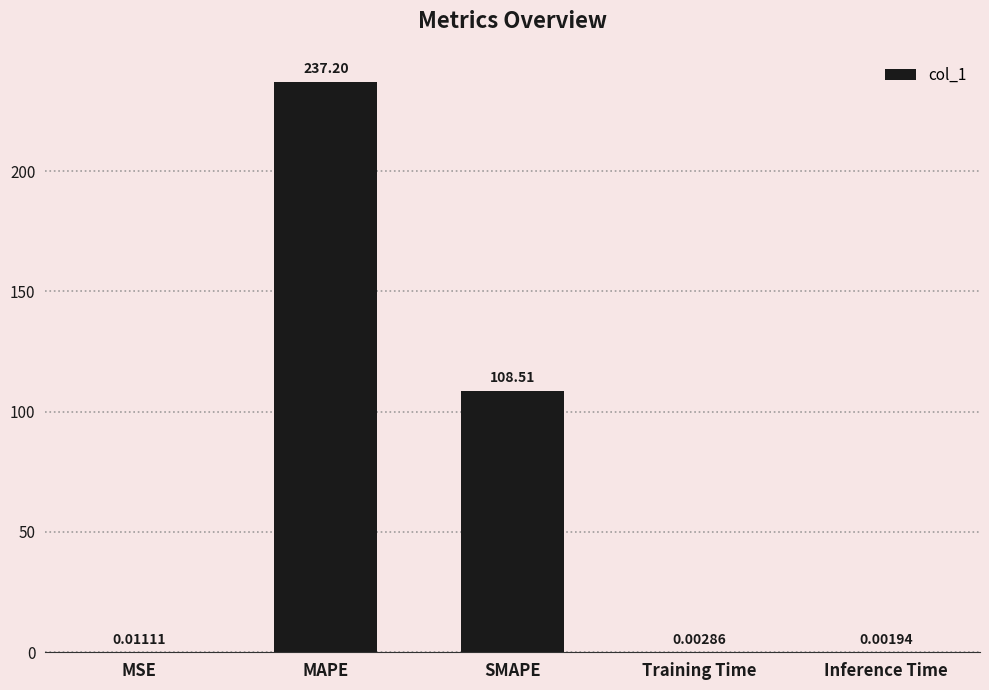

What is the sum of the values at MSE and SMAPE?

108.5